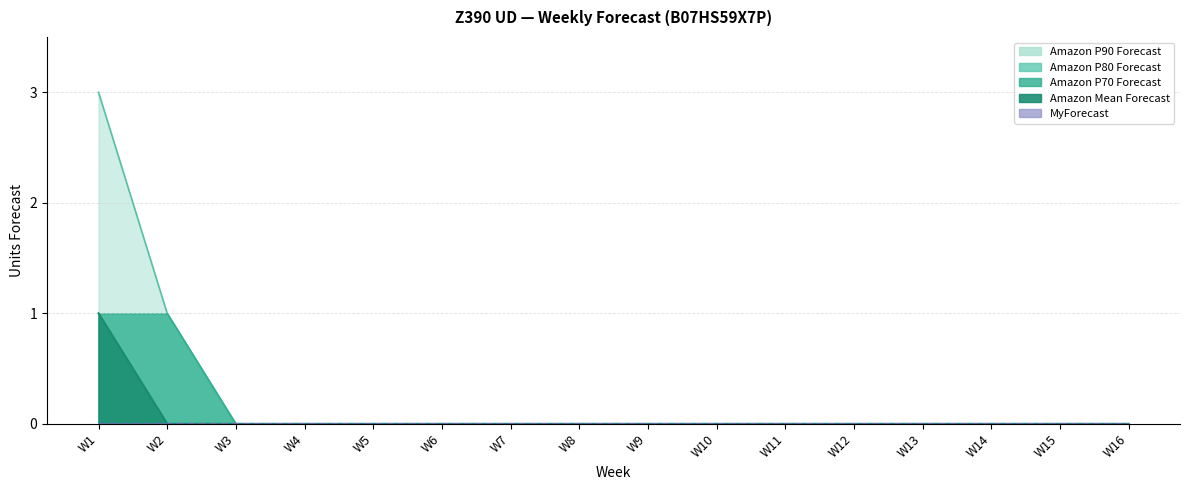

What are all the series names shown in the legend?

Amazon P90 Forecast, Amazon P80 Forecast, Amazon P70 Forecast, Amazon Mean Forecast, MyForecast